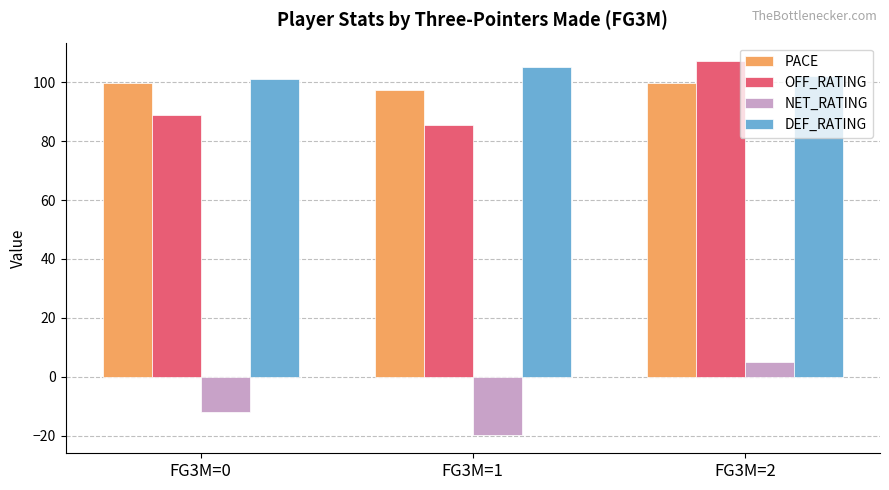

How many categories are shown in the chart?

3